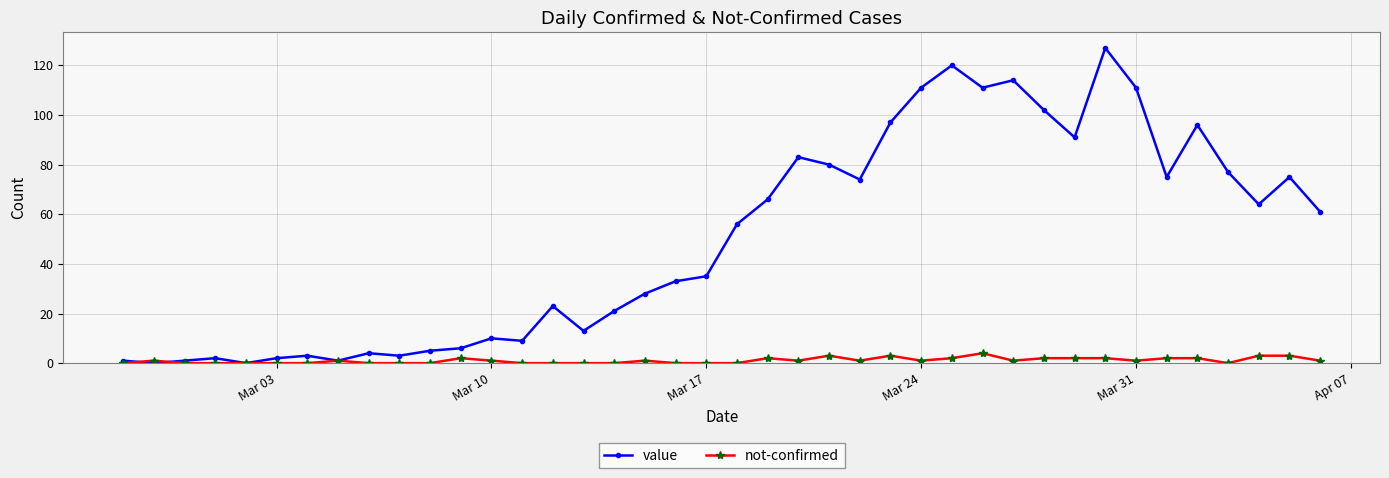

What is the value of the value point at the 35th from the left?

75